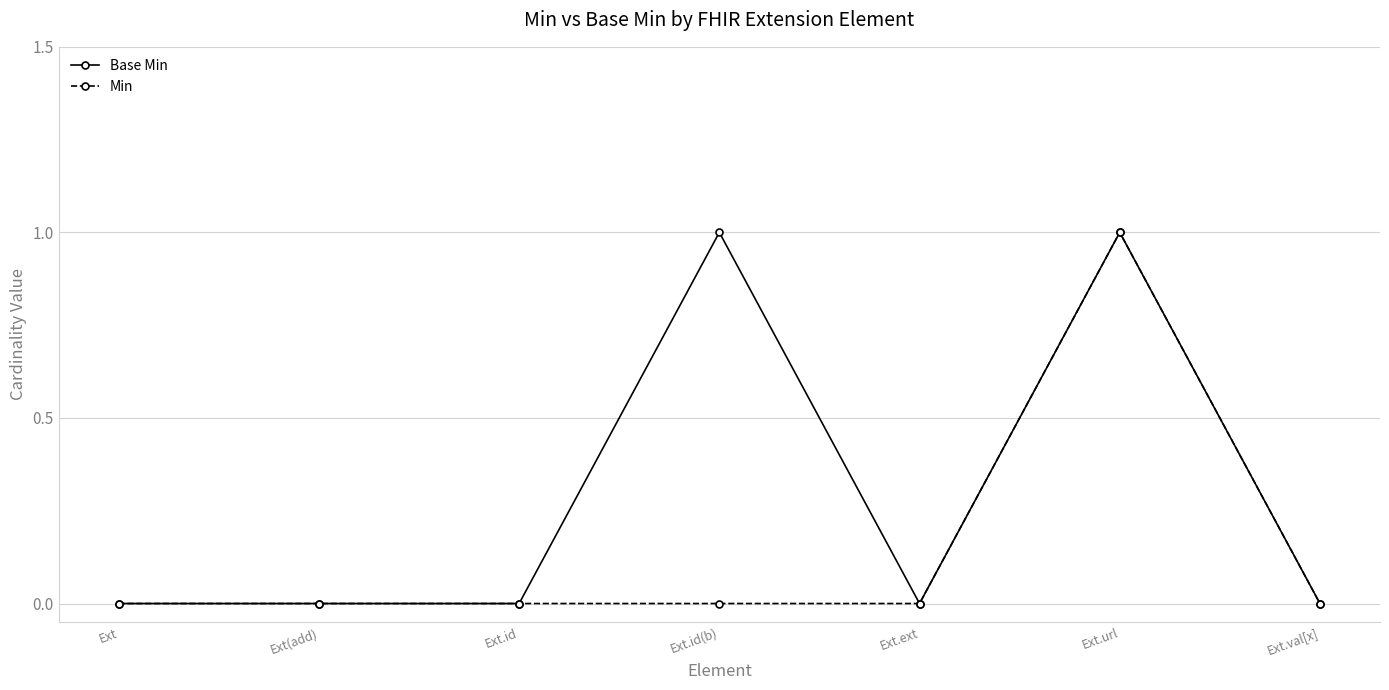

Does the chart have visible grid lines?

Yes